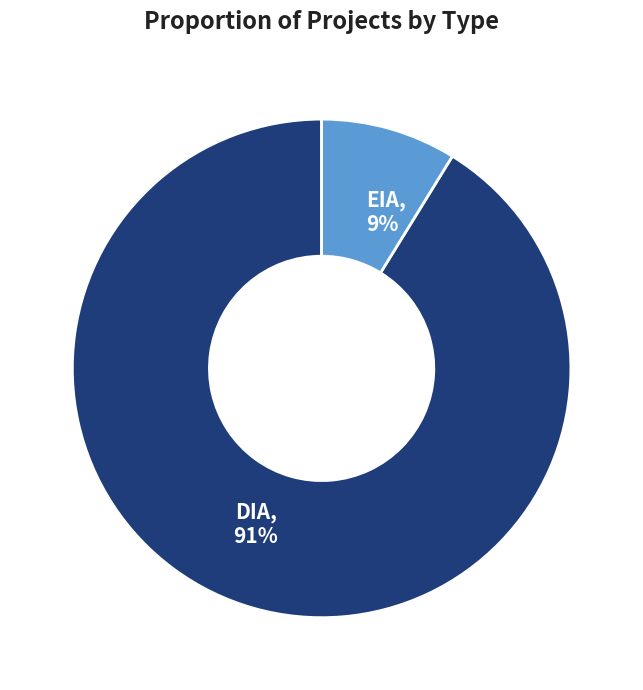

How many slices are in this pie chart?

2